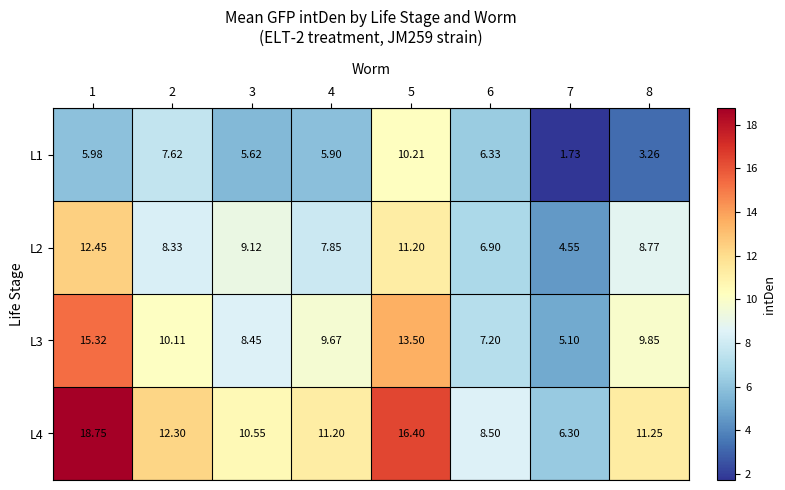

Is the value of L4 at 4 greater than the value of L2 at 3?

Yes